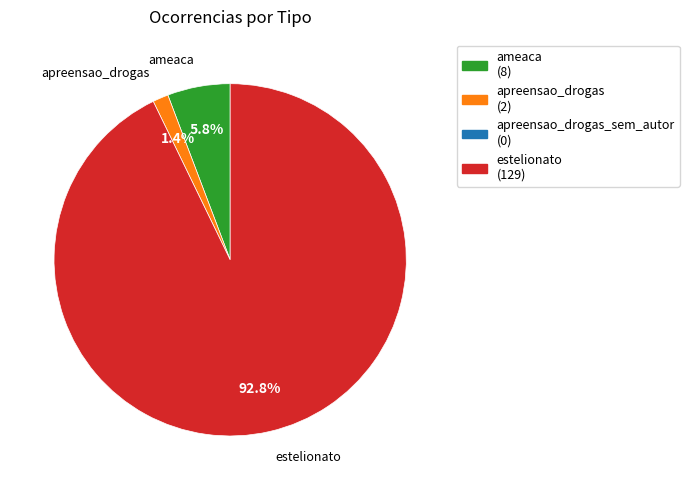

Is there a majority slice in this chart?

Yes